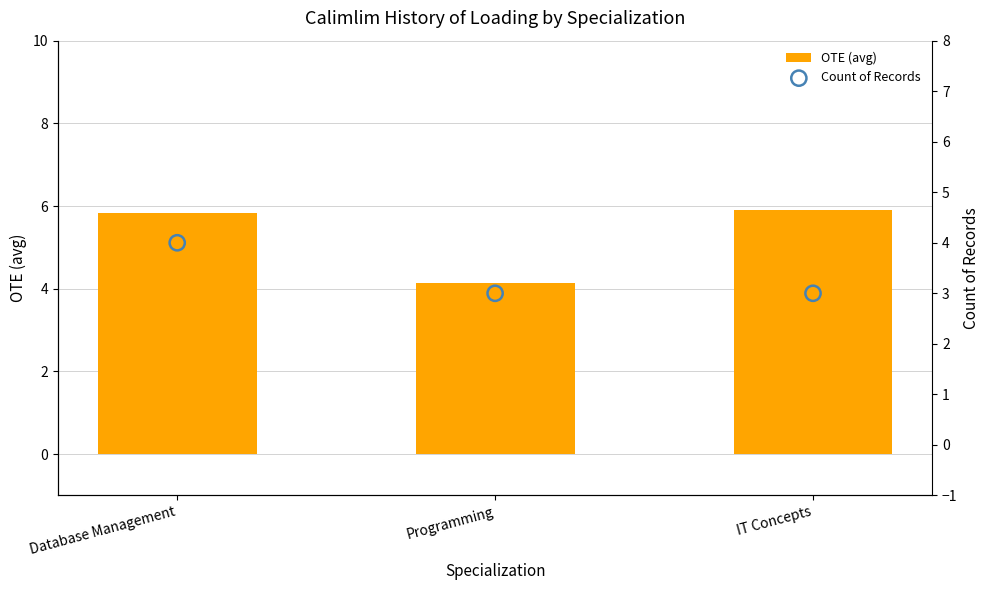

Which series reaches the minimum Y coordinate?

Count of Records